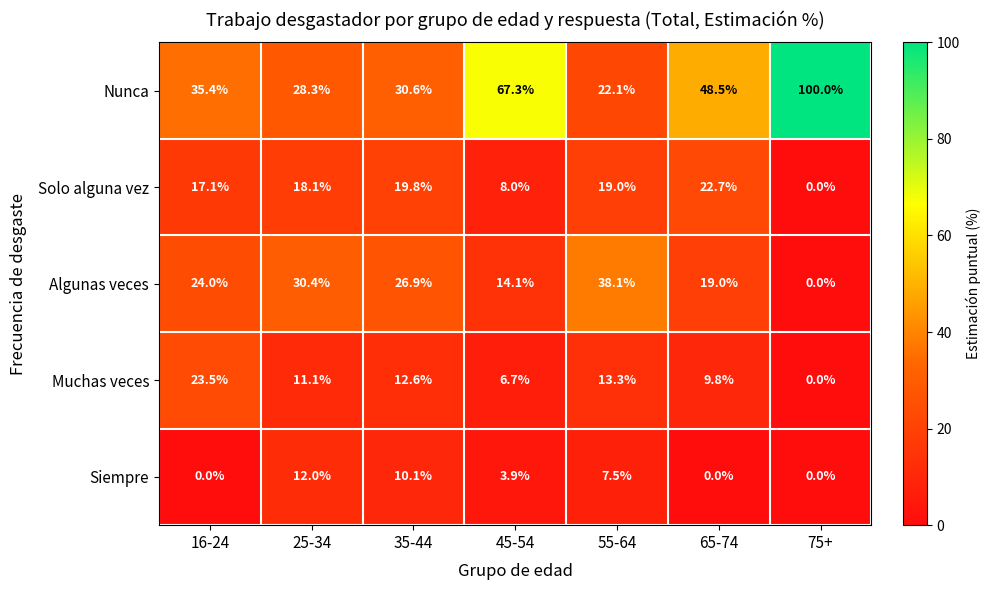

Which series has the largest total across all categories?

Nunca